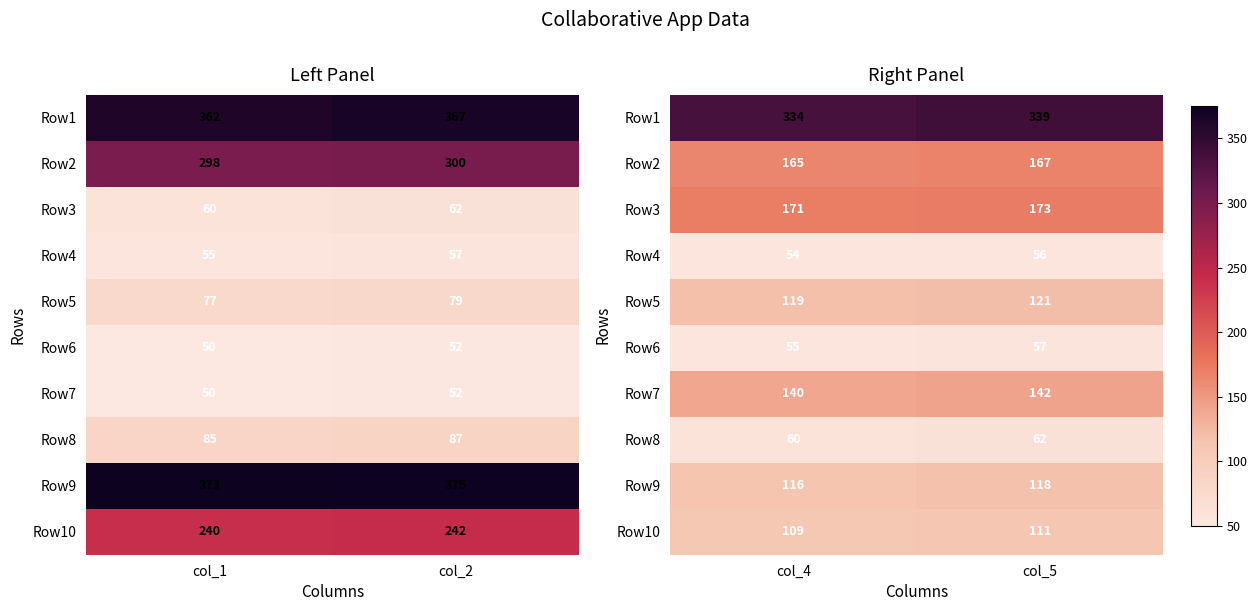

True or false: Row2 has a value of 294 at col_5.

False